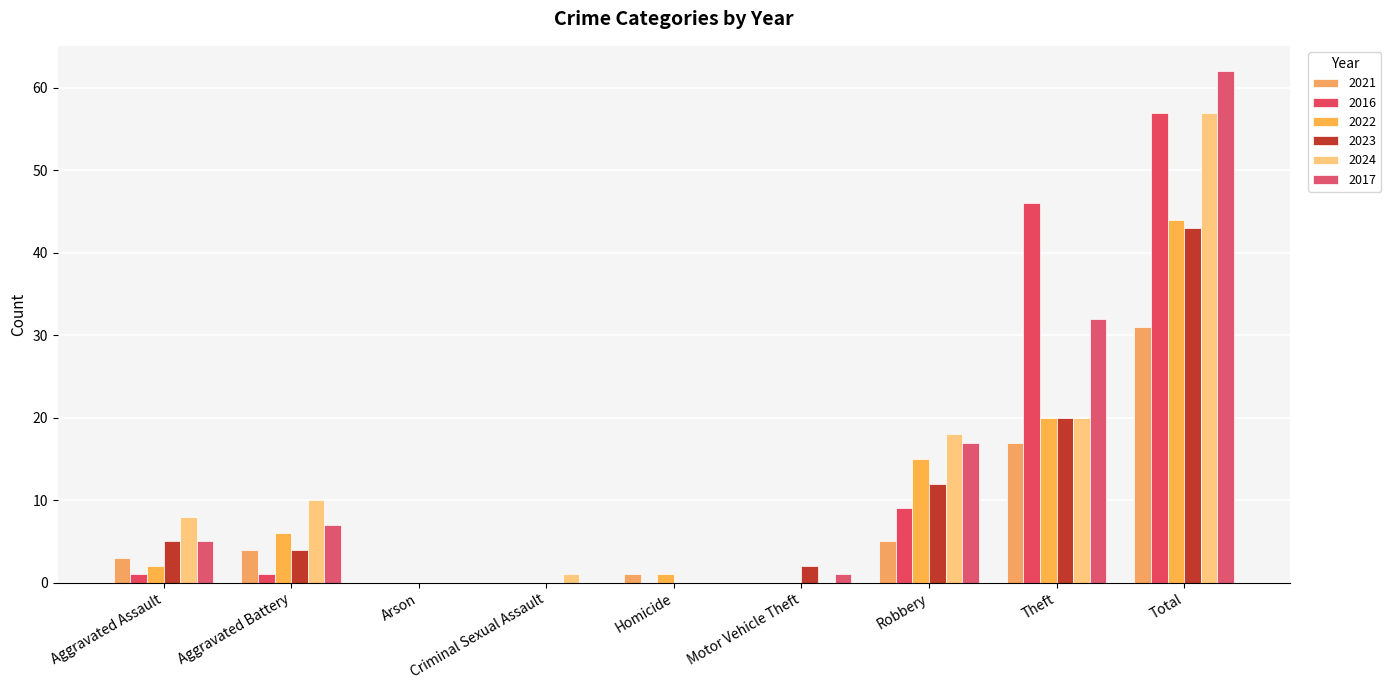

Reading right to left, what are all the values shown in this chart?

2021: Total=31	Theft=17	Robbery=5	Motor Vehicle Theft=0	Homicide=1	Criminal Sexual Assault=0	Arson=0	Aggravated Battery=4	Aggravated Assault=3
2016: Total=57	Theft=46	Robbery=9	Motor Vehicle Theft=0	Homicide=0	Criminal Sexual Assault=0	Arson=0	Aggravated Battery=1	Aggravated Assault=1
2022: Total=44	Theft=20	Robbery=15	Motor Vehicle Theft=0	Homicide=1	Criminal Sexual Assault=0	Arson=0	Aggravated Battery=6	Aggravated Assault=2
2023: Total=43	Theft=20	Robbery=12	Motor Vehicle Theft=2	Homicide=0	Criminal Sexual Assault=0	Arson=0	Aggravated Battery=4	Aggravated Assault=5
2024: Total=57	Theft=20	Robbery=18	Motor Vehicle Theft=0	Homicide=0	Criminal Sexual Assault=1	Arson=0	Aggravated Battery=10	Aggravated Assault=8
2017: Total=62	Theft=32	Robbery=17	Motor Vehicle Theft=1	Homicide=0	Criminal Sexual Assault=0	Arson=0	Aggravated Battery=7	Aggravated Assault=5